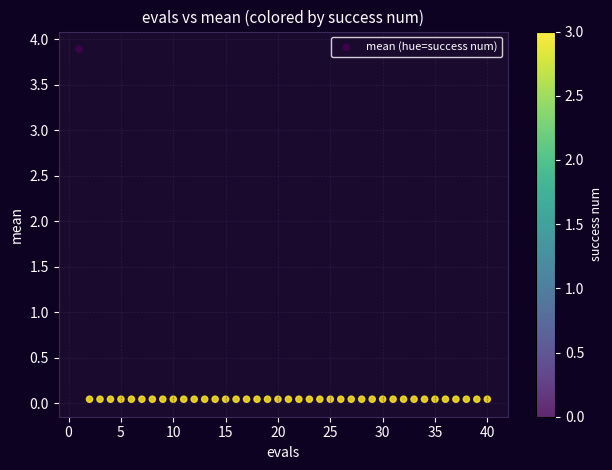

What is the range of Y values (max minus min)?

3.8